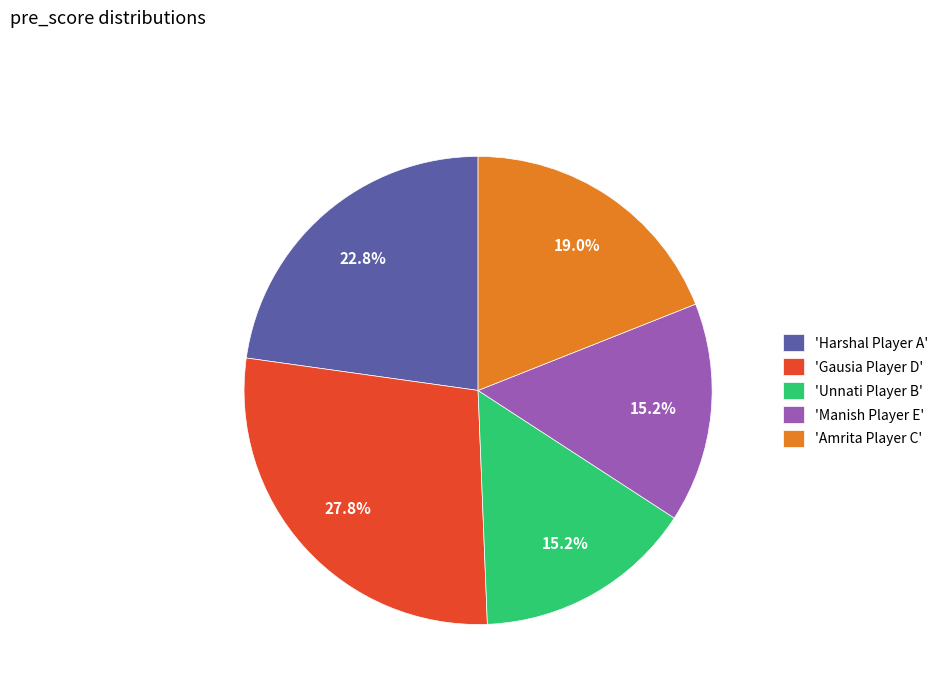

To the nearest percent, what is the average slice percentage?

20%